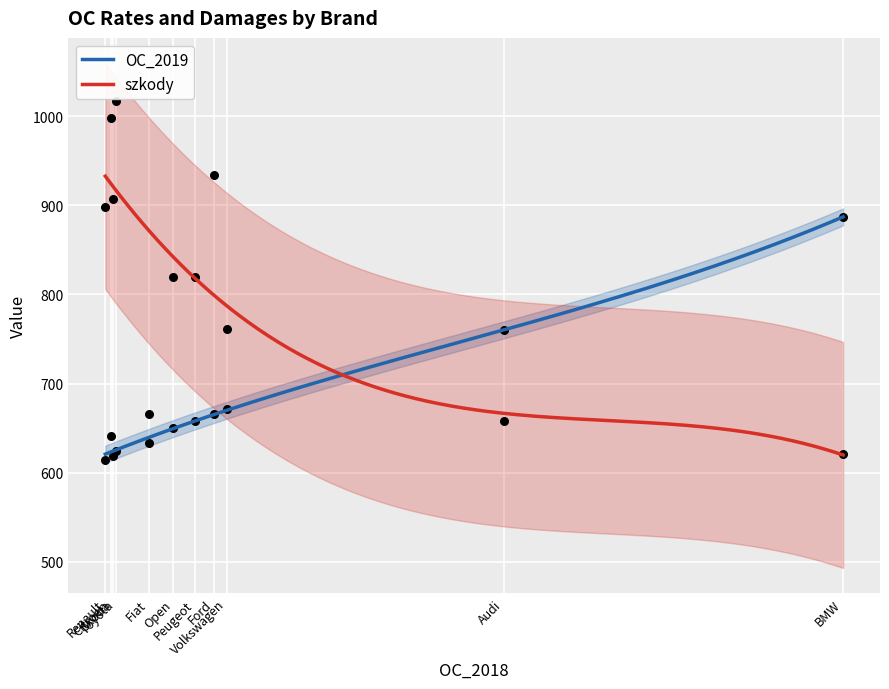

Which has a higher value, Toyota or Peugeot?

Peugeot